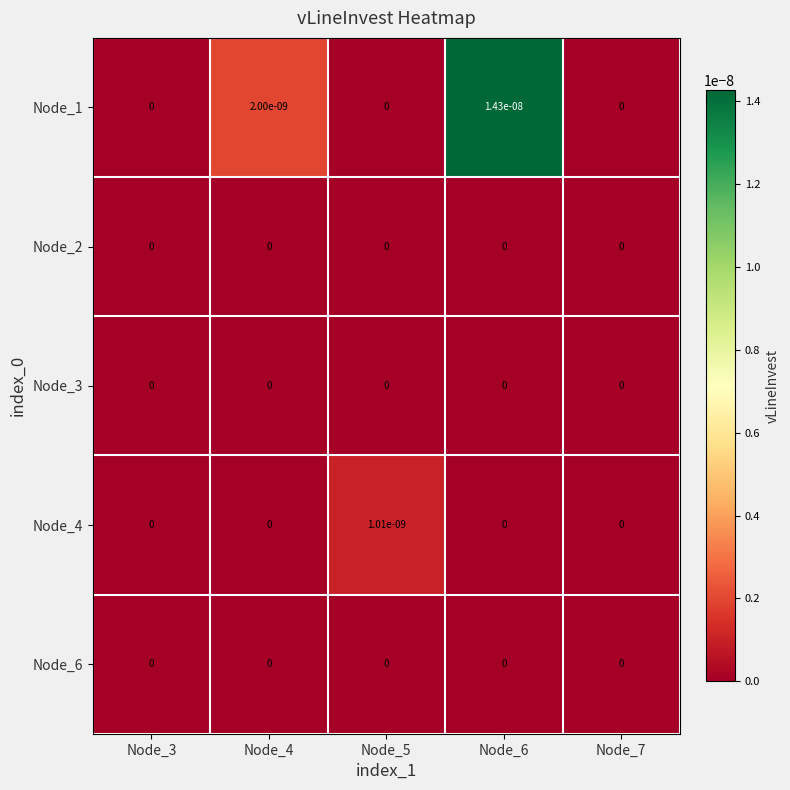

At which category is the sum across all series the highest?

Node_6